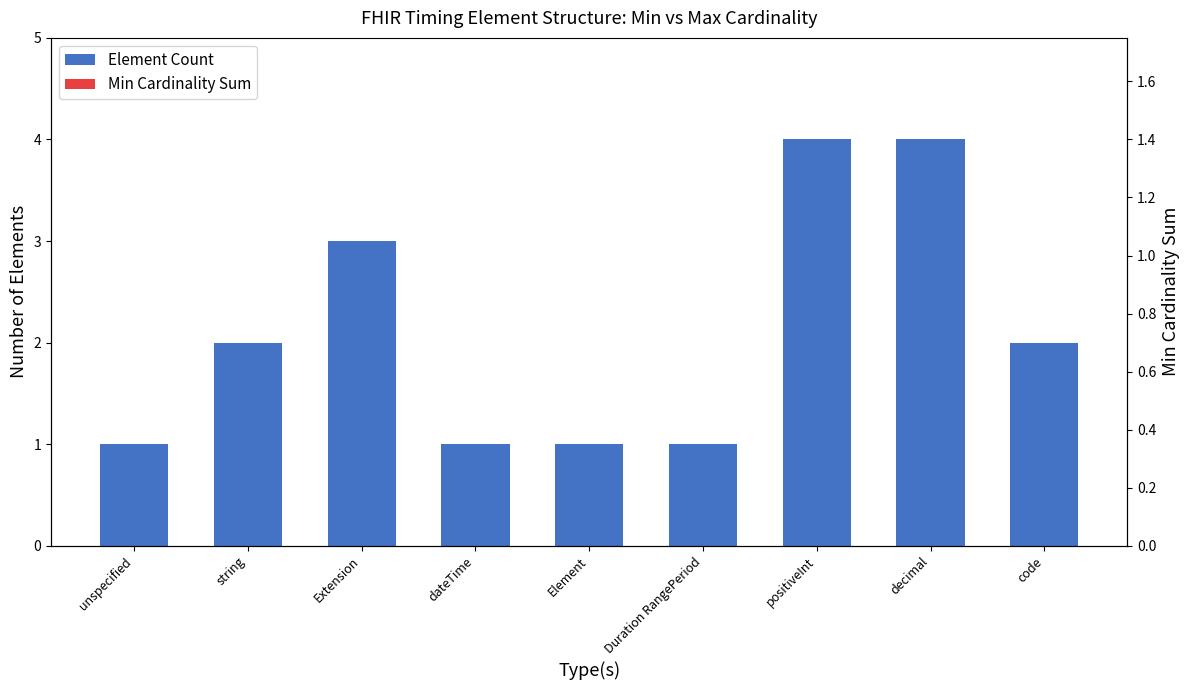

What is the smallest value displayed?

1